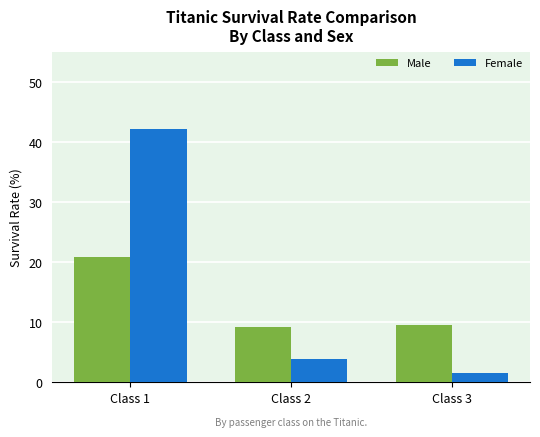

What is the difference between the Female values at Class 1 and Class 2?

38.3